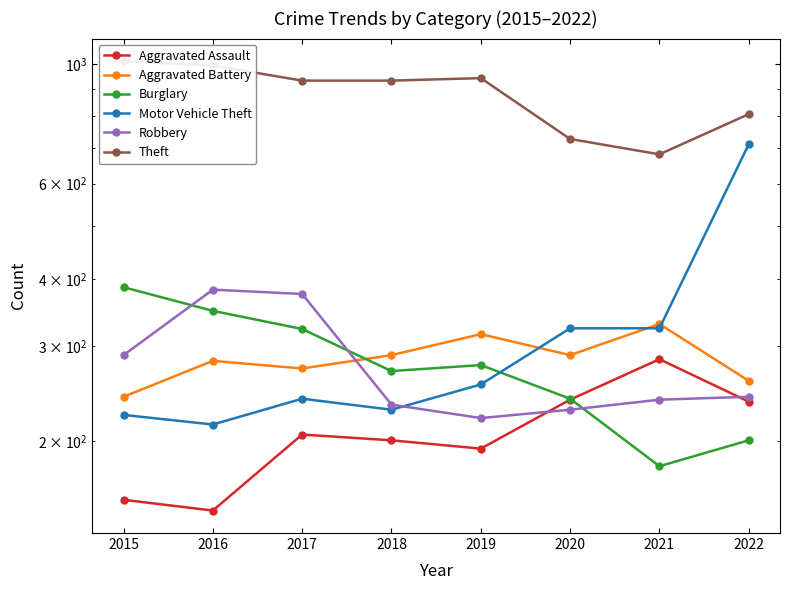

At which category is the sum across all series the highest?

2022